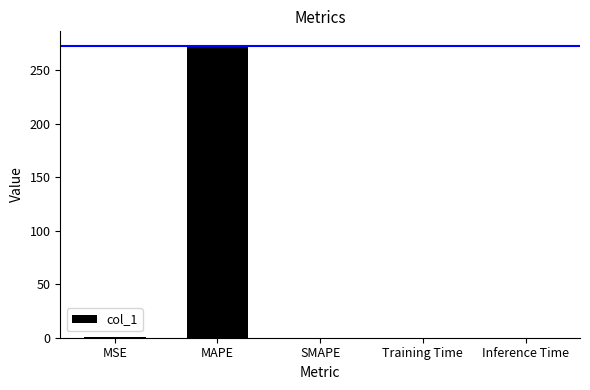

What value does the data have at MAPE?

272.6